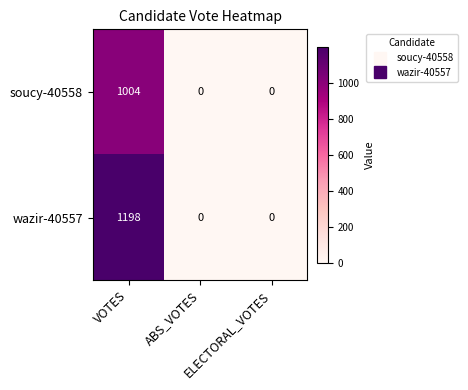

How many series are shown in this chart?

2